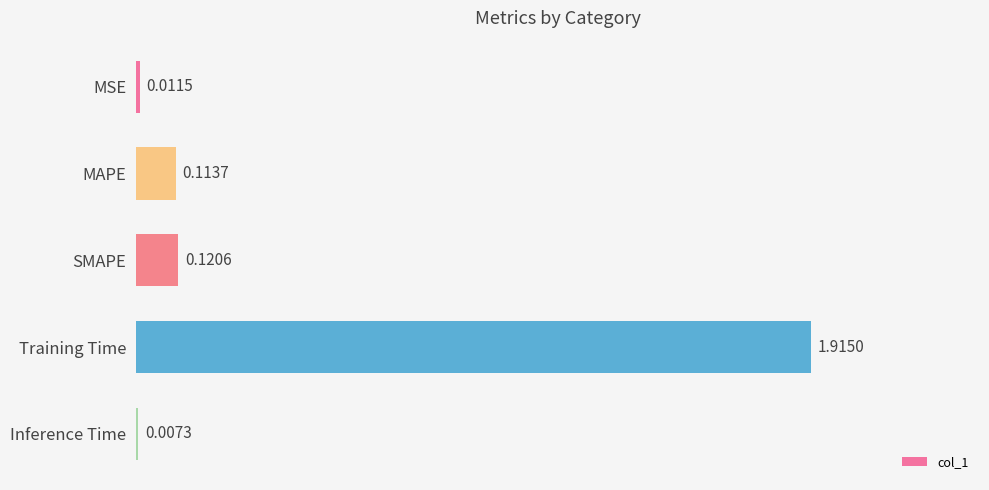

What is the sum of all values?

2.2